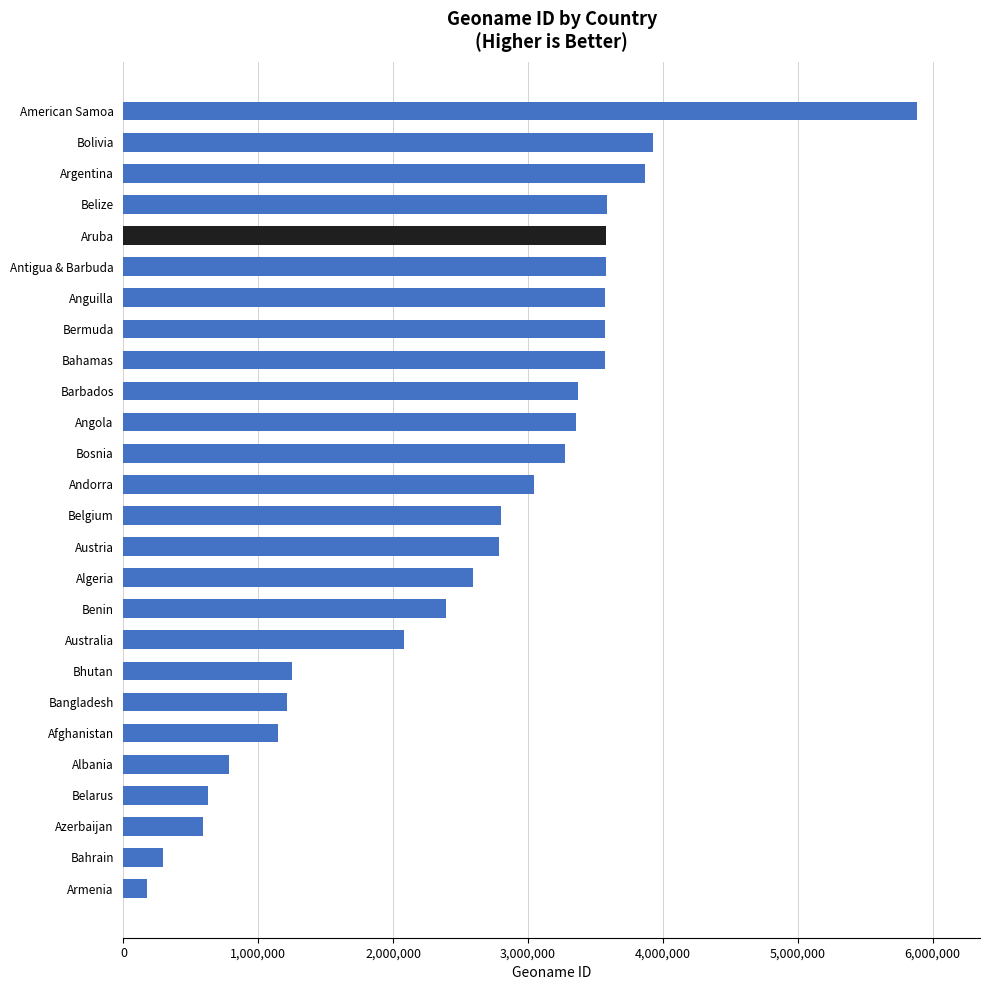

Is it true that the value at Australia is 2077456?

True